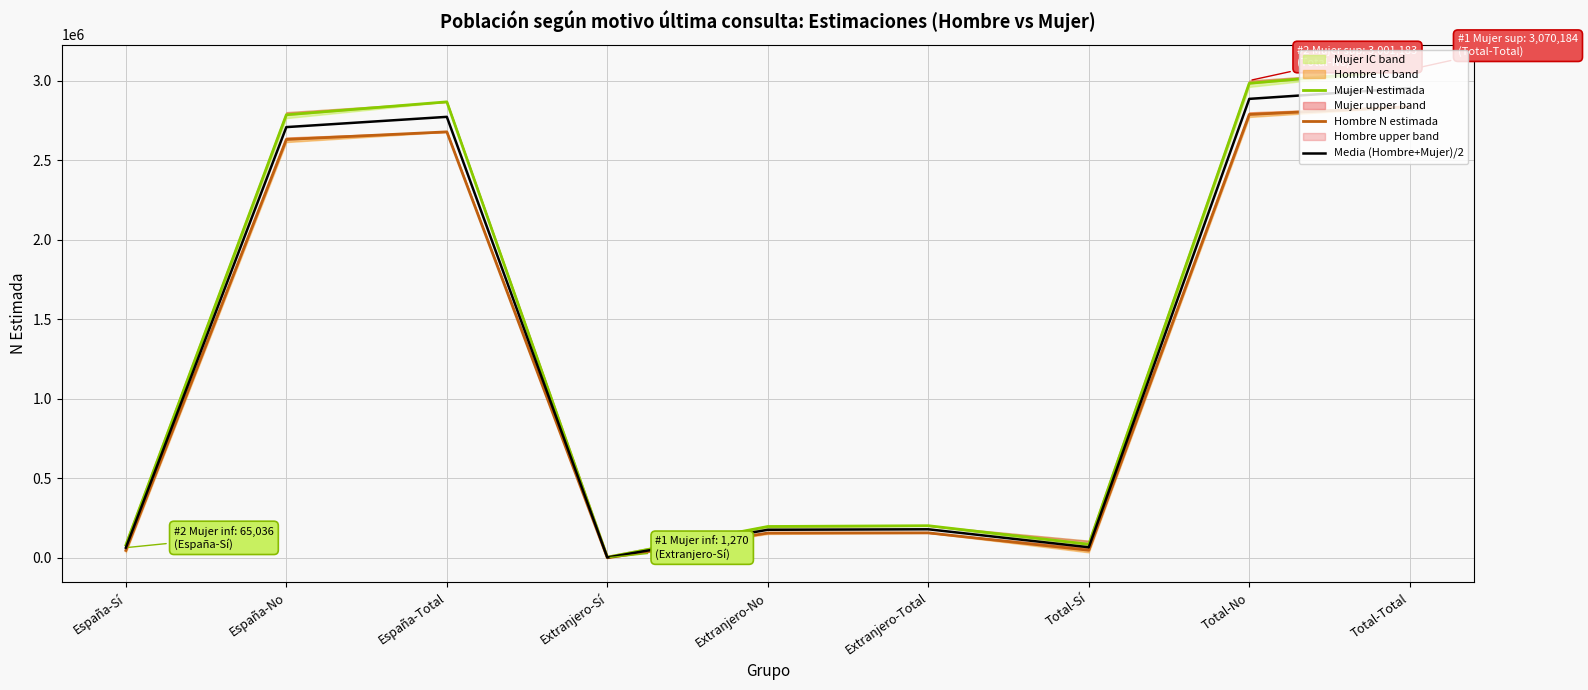

At Extranjero-No, list the series in order from smallest to largest.

Hombre N estimada, Media (Hombre+Mujer)/2, Mujer N estimada